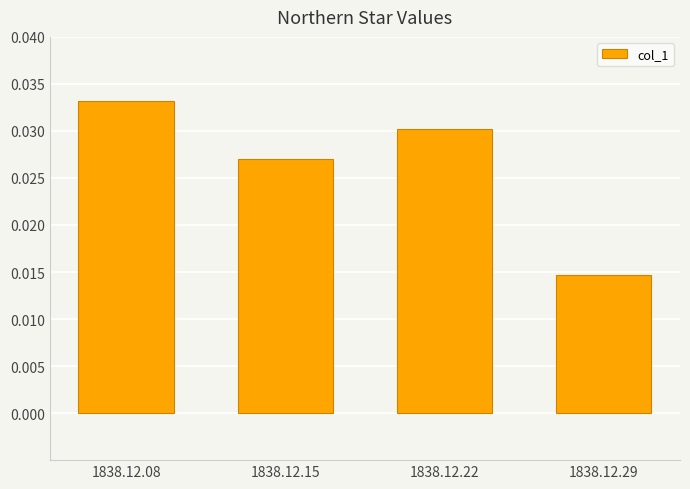

True or false: the data shows 0.1 at 1838.12.08.

False